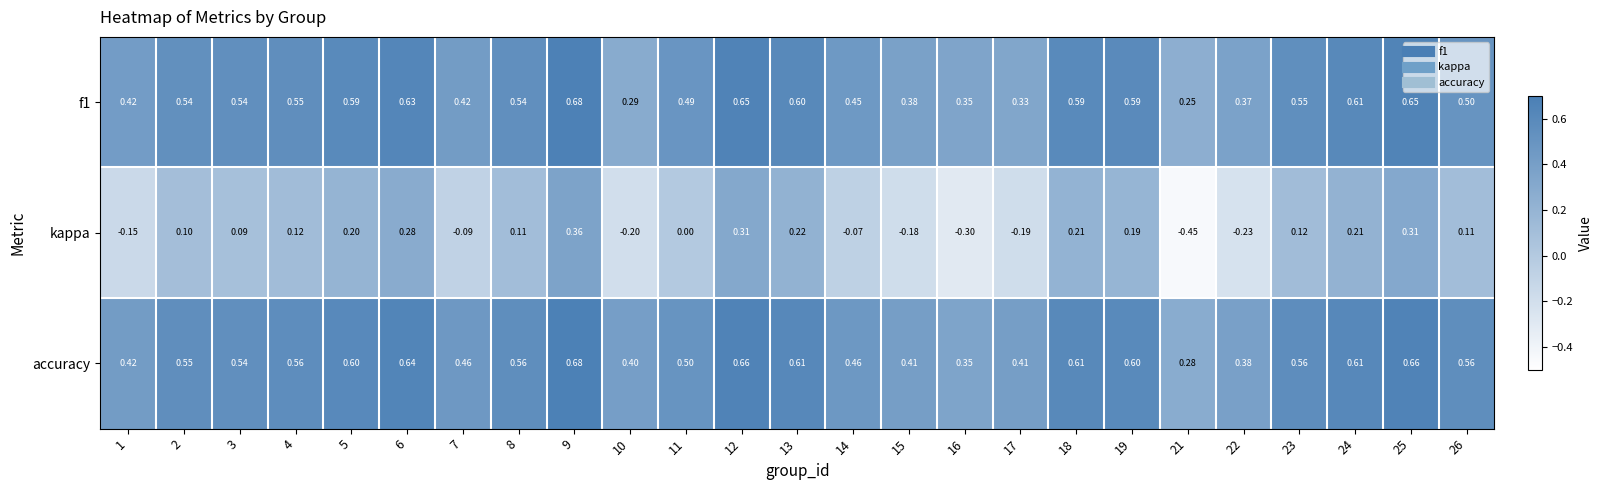

How many values in the kappa series are below 0?

9